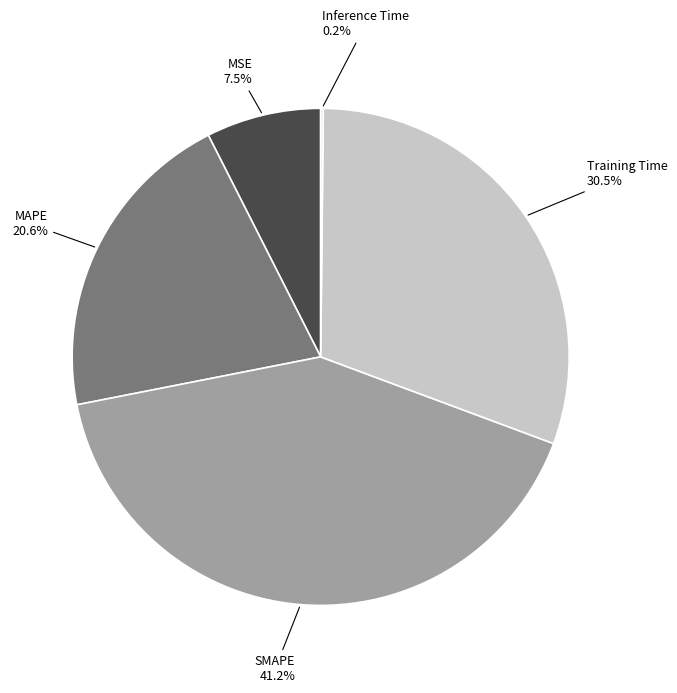

What is the ratio of the value at SMAPE to the value at Training Time?

1.4